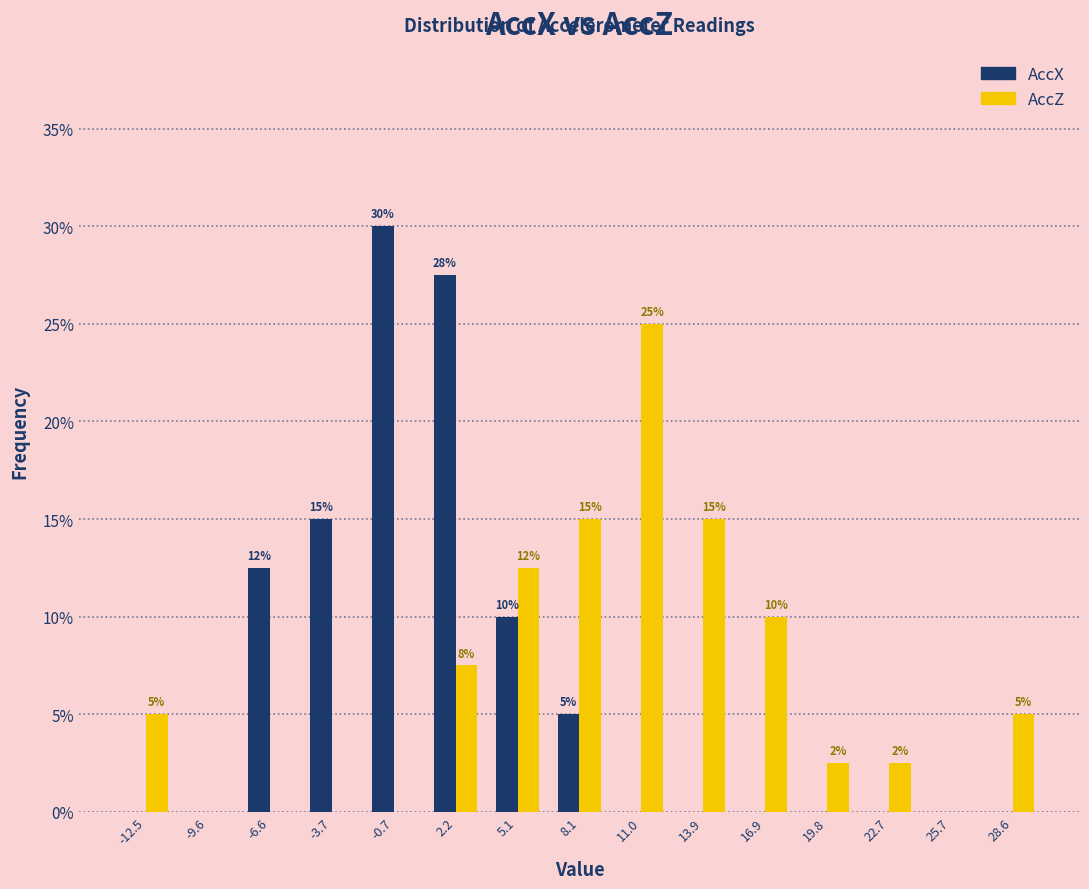

In the AccX series, which range on the x-axis has the tallest bar?

-2.0 to 0.5